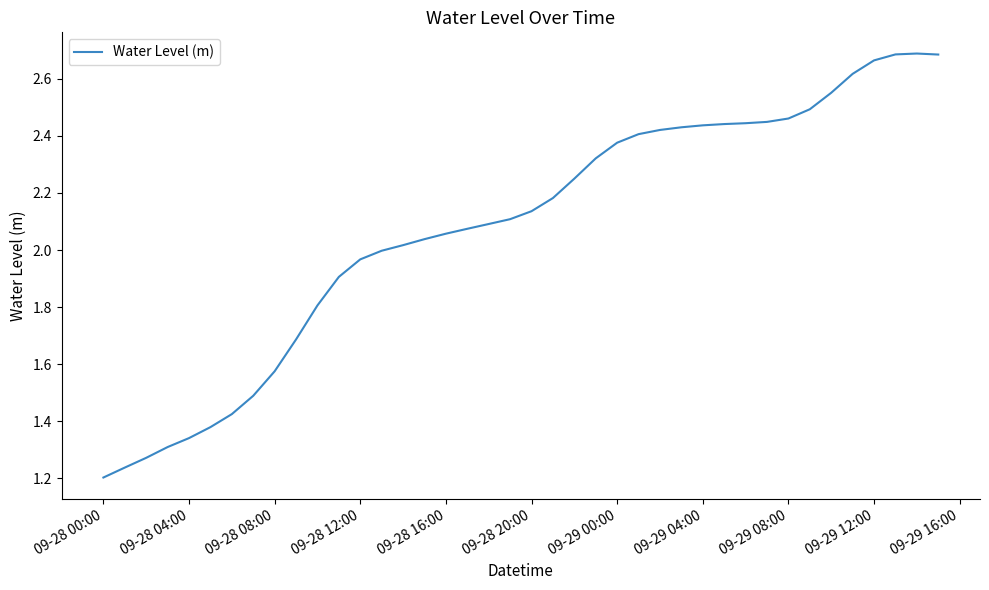

What is the difference between the maximum and minimum values?

1.5